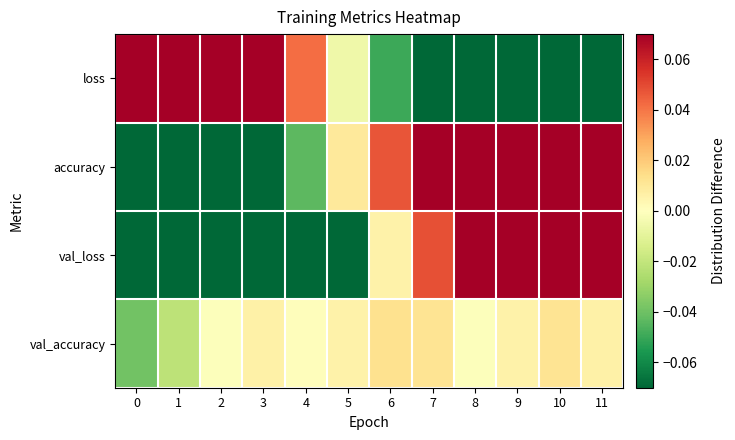

Which has a higher value, 10 or 11?

10